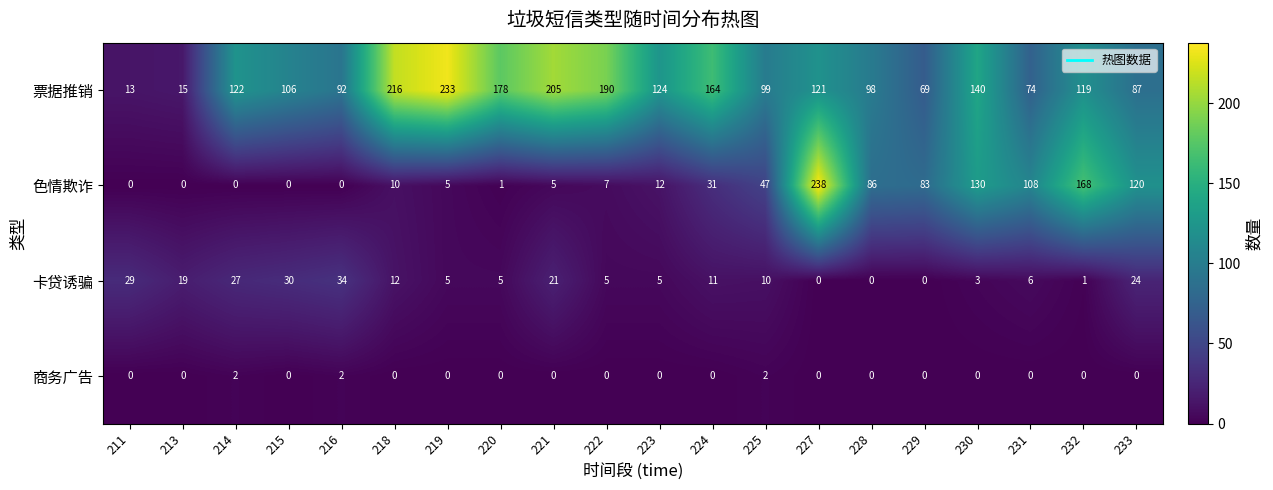

What is the average value of the 色情欺诈 series?

53